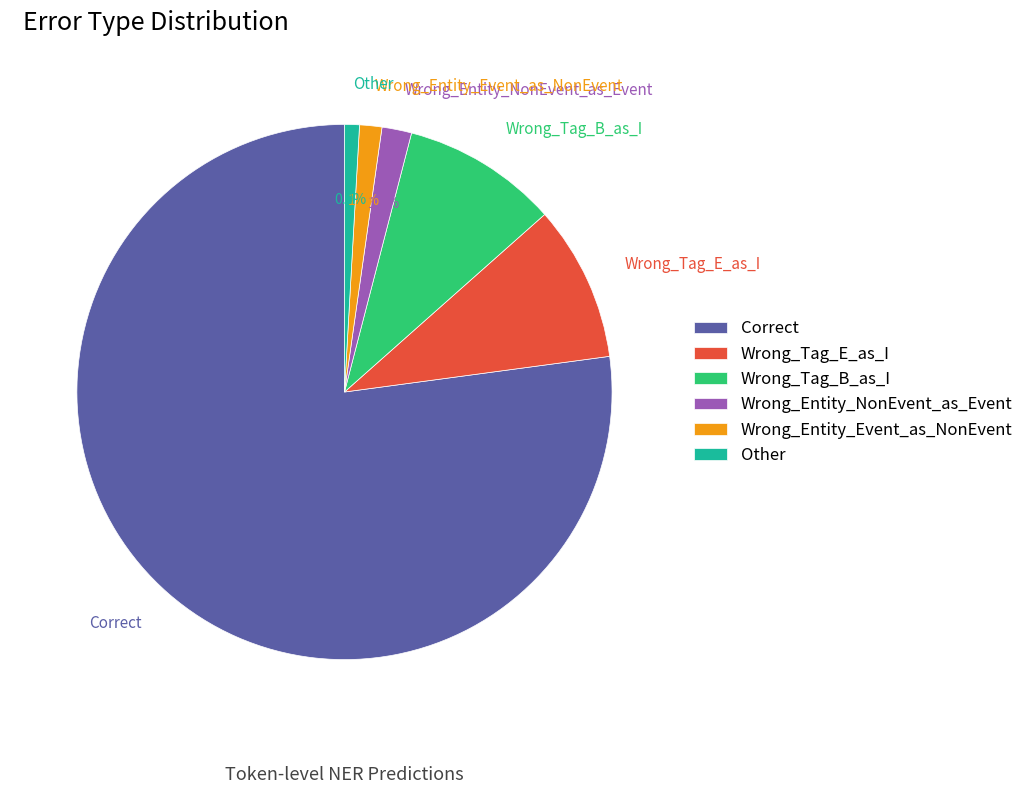

To the nearest percent, what portion does Wrong_Entity_NonEvent_as_Event represent?

2%